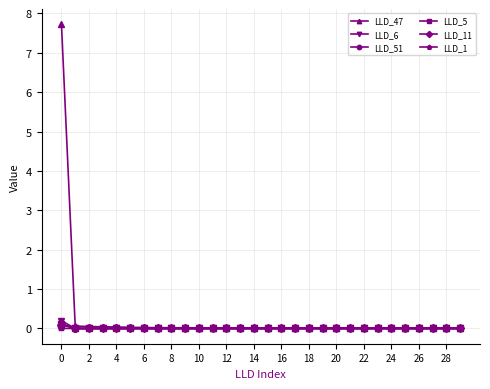

How many lines are shown in the chart?

6